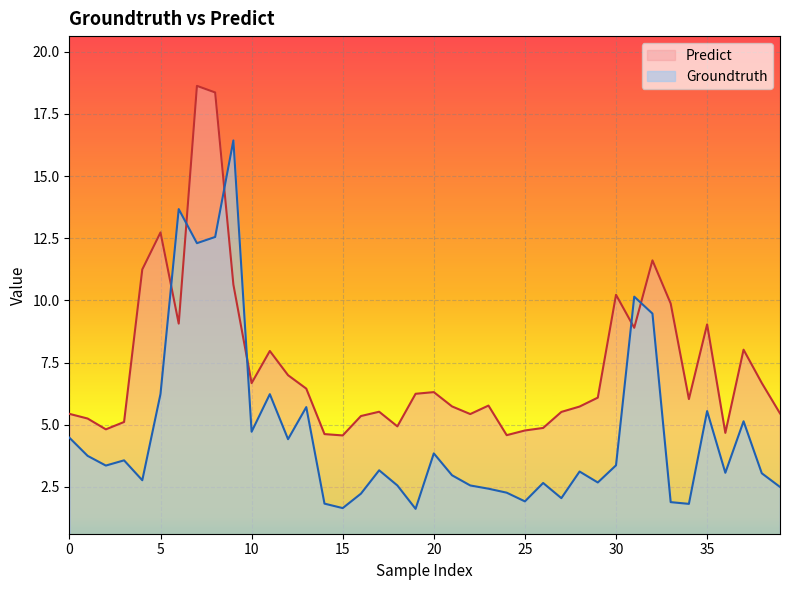

True or false: Predict and Groundtruth intersect in this chart.

True